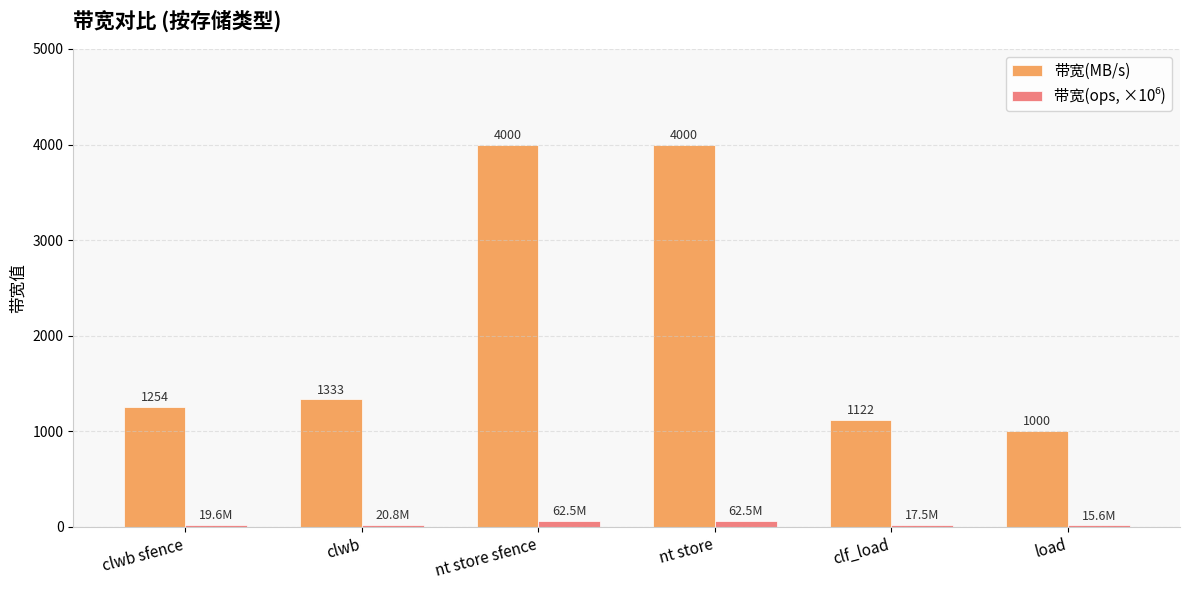

The 带宽(MB/s) series shows 2347.1 at clwb. True or false?

False